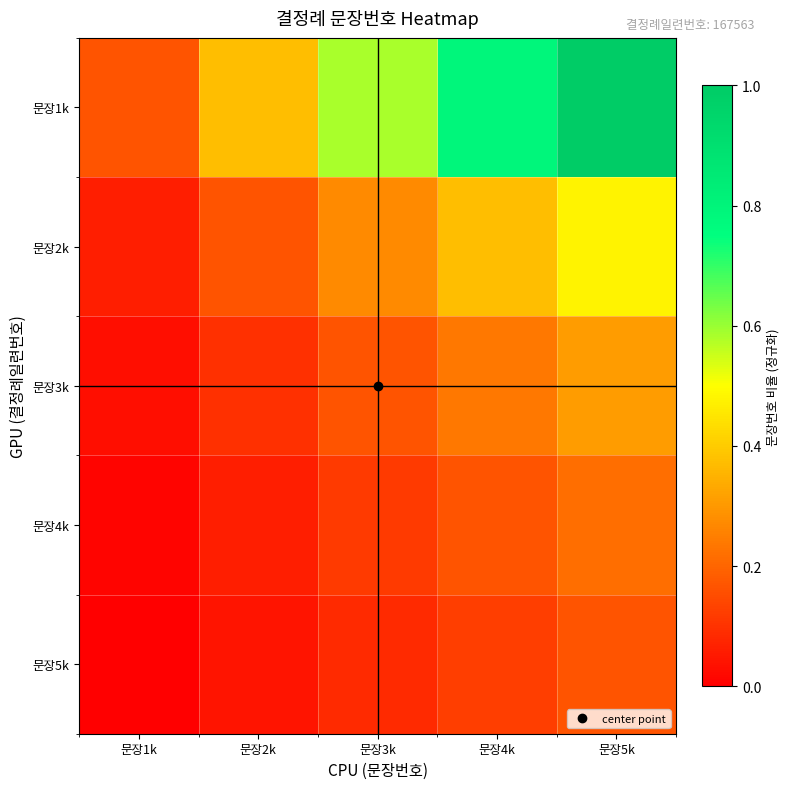

List the series in order of their peak value, lowest first.

문장5k, 문장4k, 문장3k, 문장2k, 문장1k